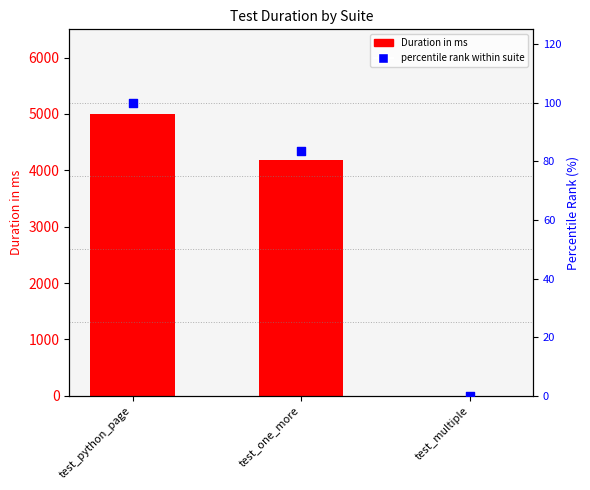

At which category is the sum across all series the highest?

test_python_page